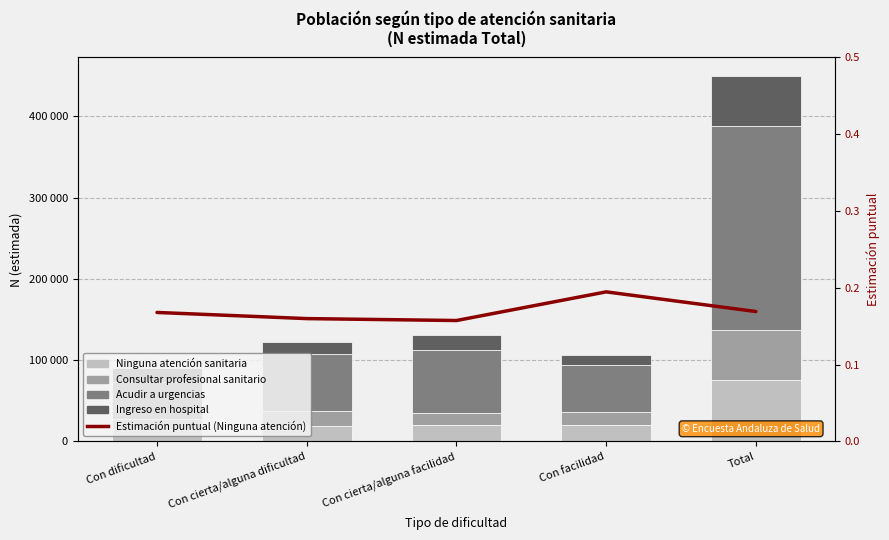

Is it true that Consultar profesional sanitario equals 14672.0 at Con cierta/alguna facilidad?

True